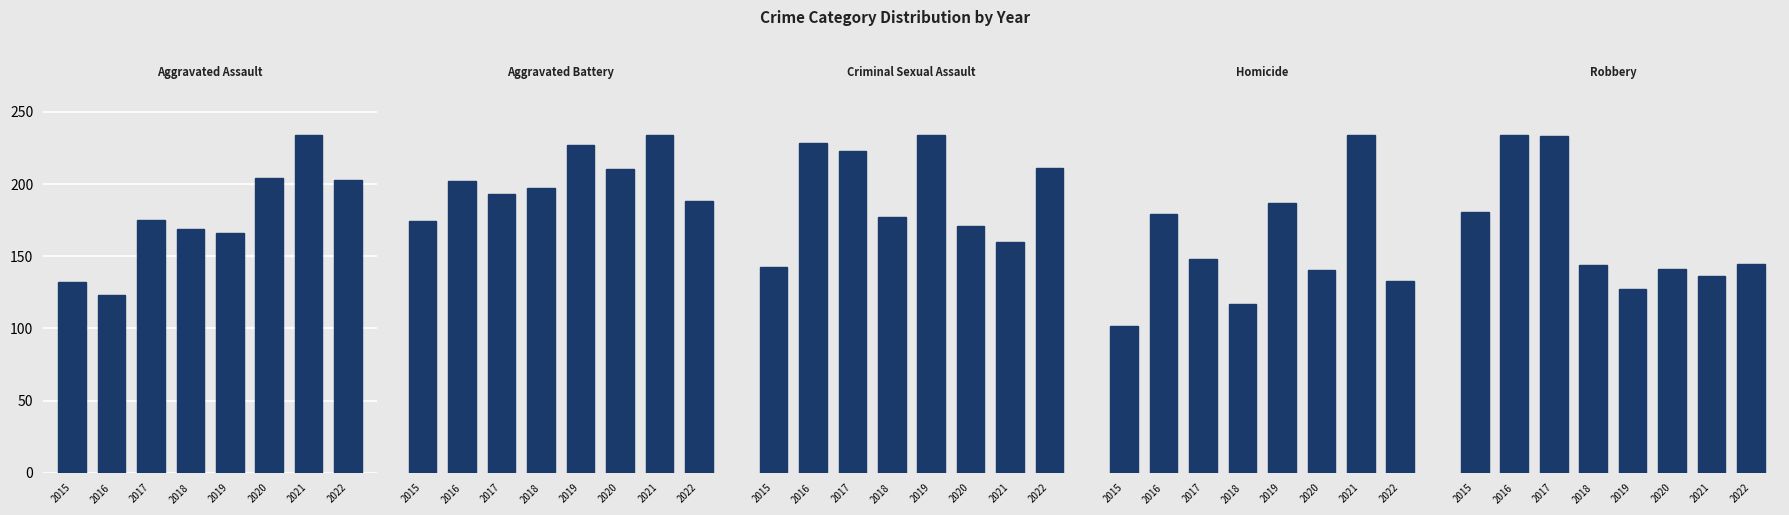

What is the difference between the Aggravated Battery values at 2018 and 2017?

5